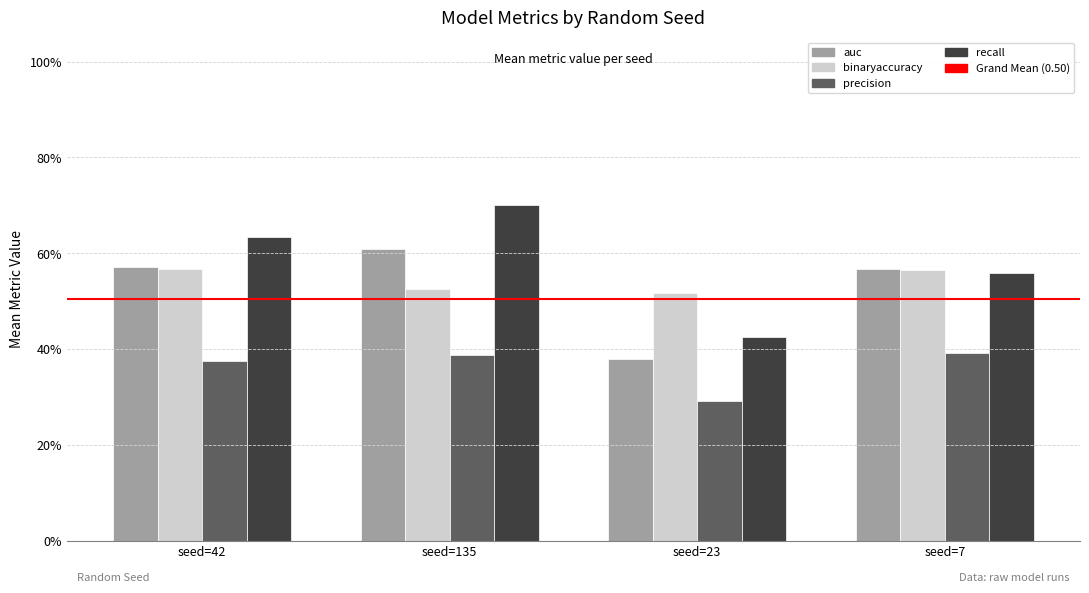

What is the value of the precision bar at the 4th from the left?

0.4